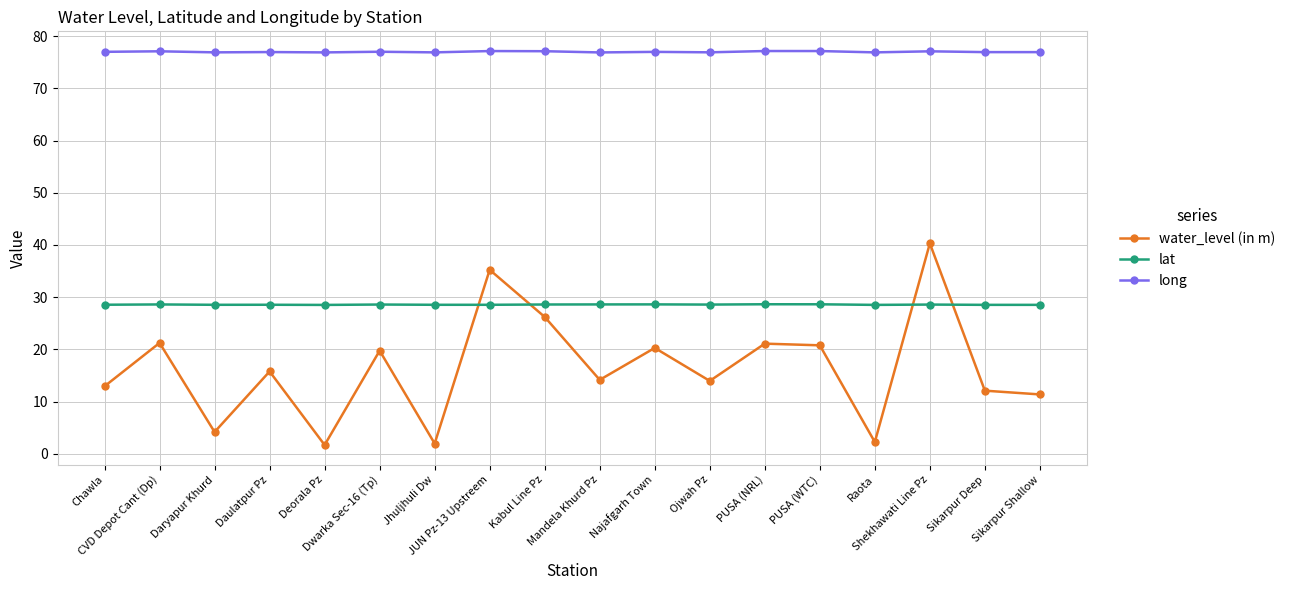

Which series has the largest total across all categories?

long